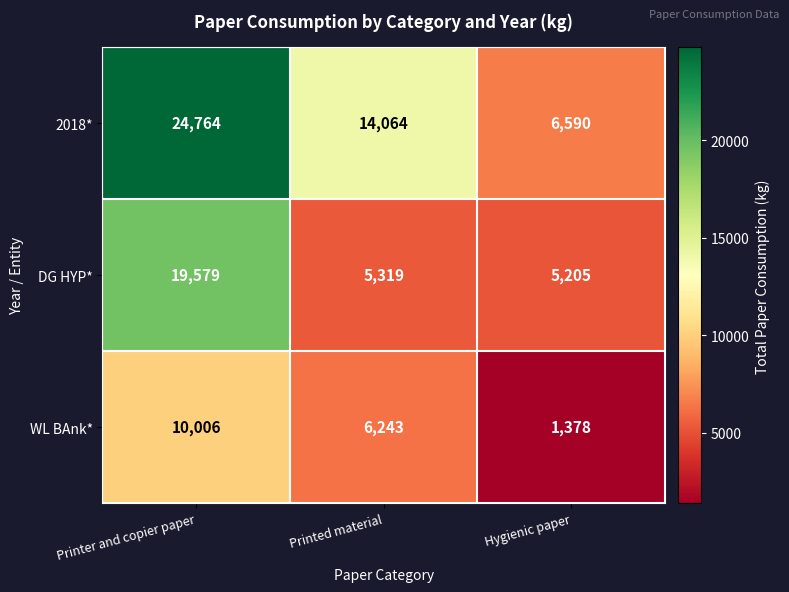

What is the total value across all series at Hygienic paper?

13173